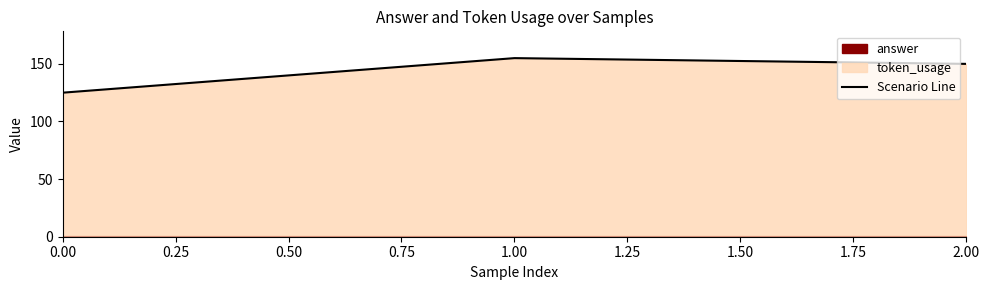

Rank the categories by Scenario Line value from lowest to highest.

0.00, 2.00, 1.00